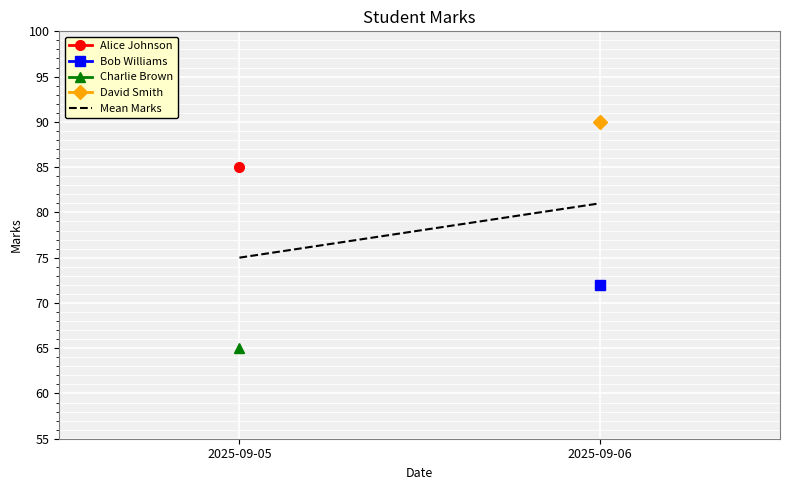

What is the average value?

78